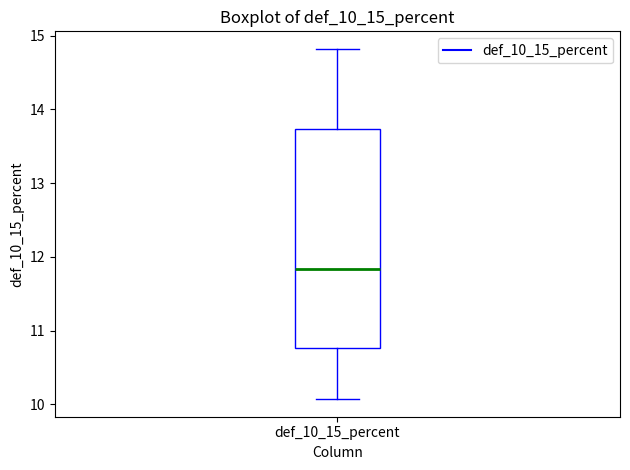

Transcribe this box plot: give where the median line is, the range the box spans, and where the two whiskers end, as read against the y-axis. The values are not printed on the chart, so give them approximately, as read against the axis.

median 11.8, box 10.8 to 13.7, whiskers 10.1 to 14.8